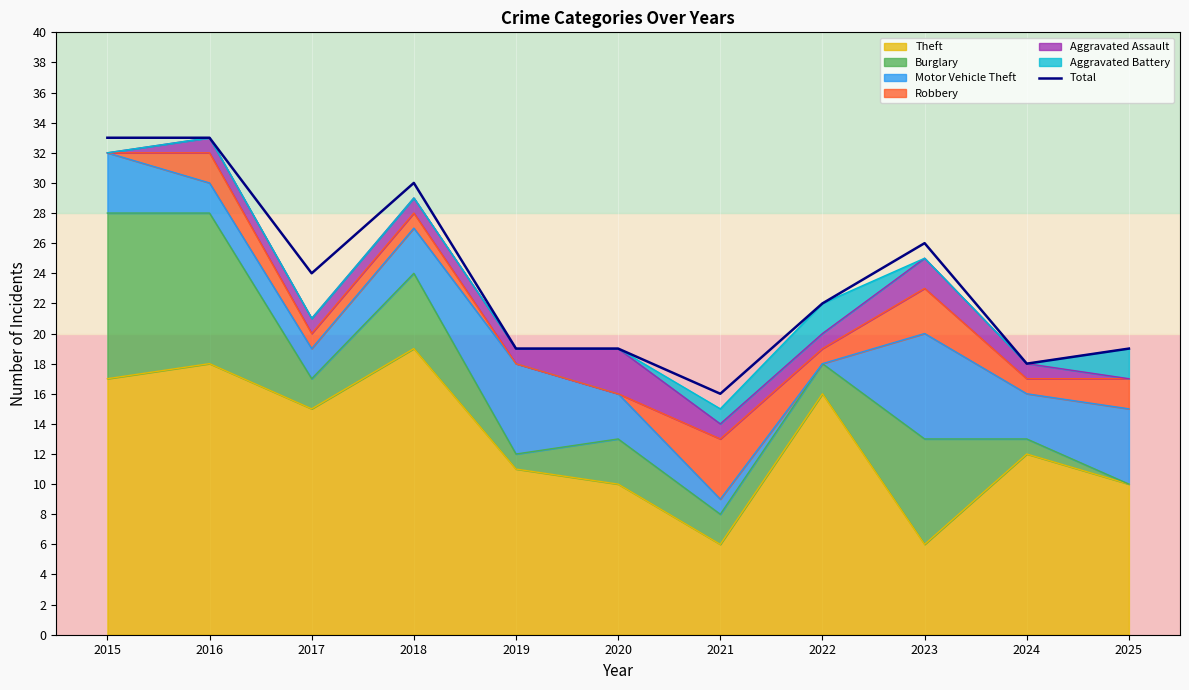

How many points are higher than both their immediate neighbors (excluding endpoints)?

2